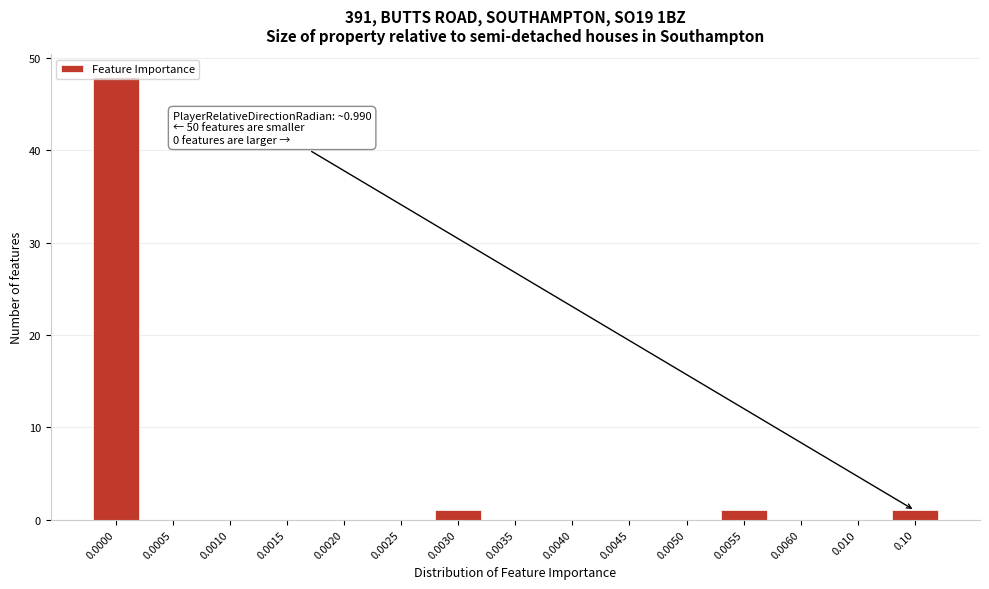

What is the sum of all values?

51